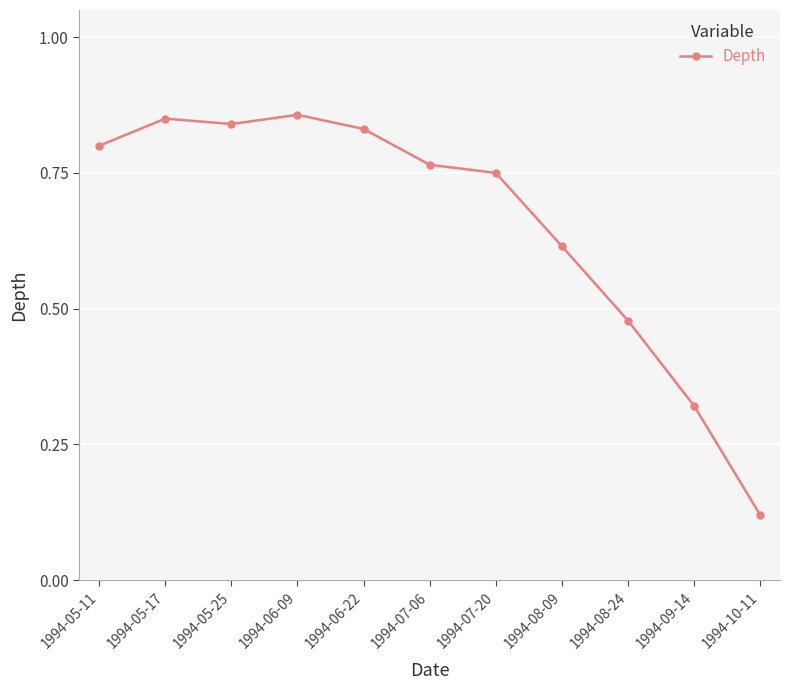

At which category does the data reach its first local valley?

1994-05-25